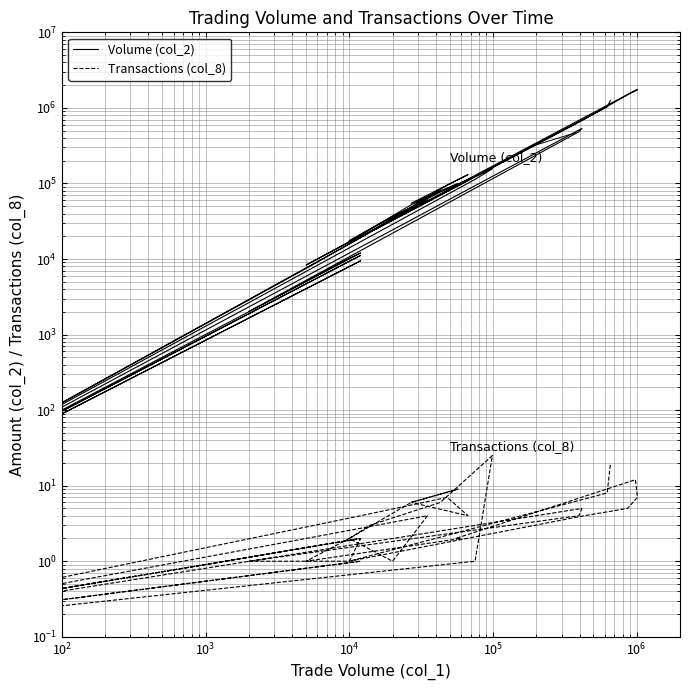

Does the chart have visible grid lines?

Yes